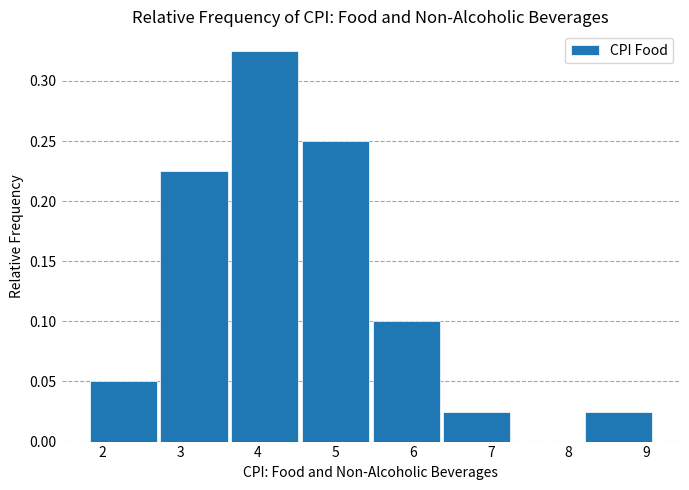

Reading left to right, list every bar in this chart as the range it spans on the x-axis followed by its height. Neither the bar edges nor the heights are printed on the chart, so give them approximately, as read against the axes.

1.8 to 2.7: 0.050
2.7 to 3.6: 0.225
3.6 to 4.5: 0.325
4.5 to 5.5: 0.250
5.5 to 6.4: 0.100
6.4 to 7.3: 0.025
7.3 to 8.2: 0
8.2 to 9.1: 0.025